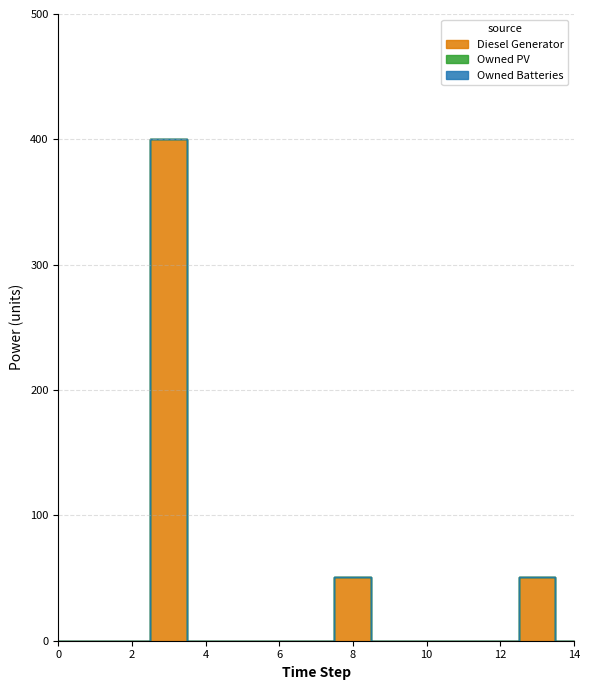

Rank the categories by Owned PV value from highest to lowest.

0, 1, 2, 3, 4, 5, 6, 7, 8, 9, 10, 11, 12, 13, 14